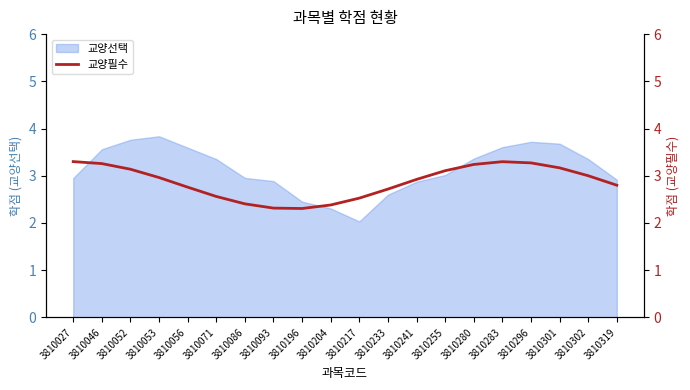

The chart shows a value of 3.1 at 3810255. True or false?

True